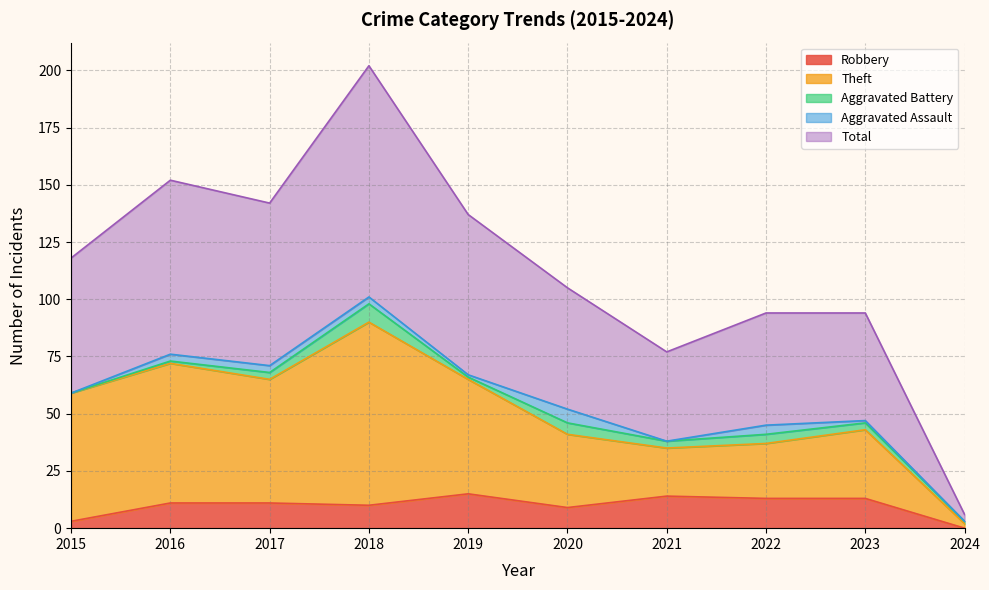

Where is Theft nearest to the value 46?

2023